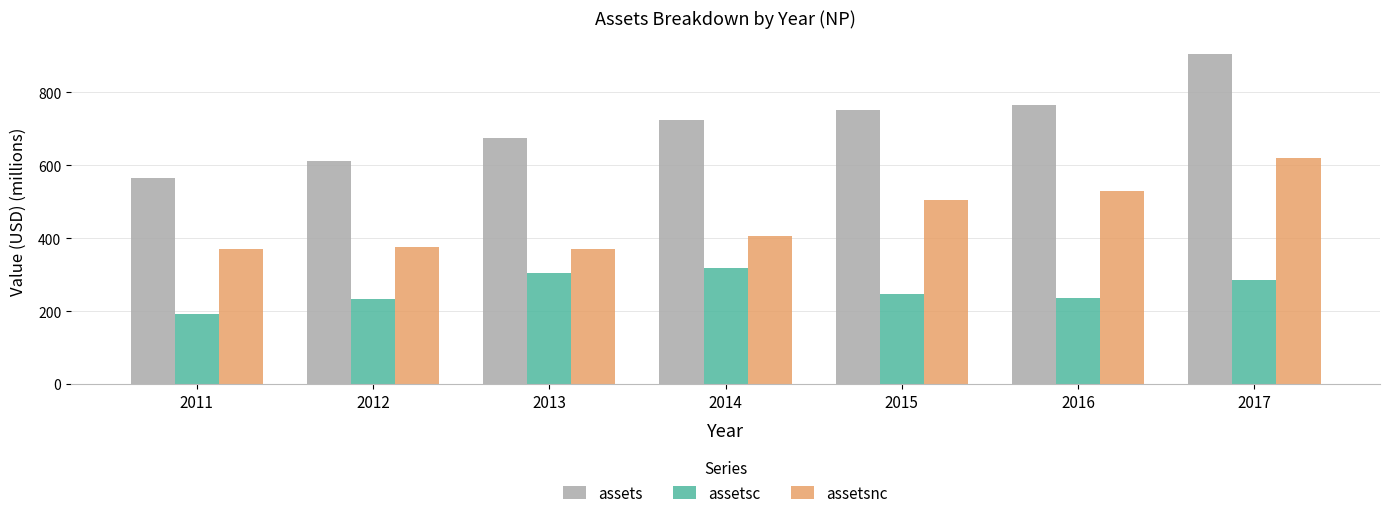

Where is assetsc nearest to the value 256?

2015